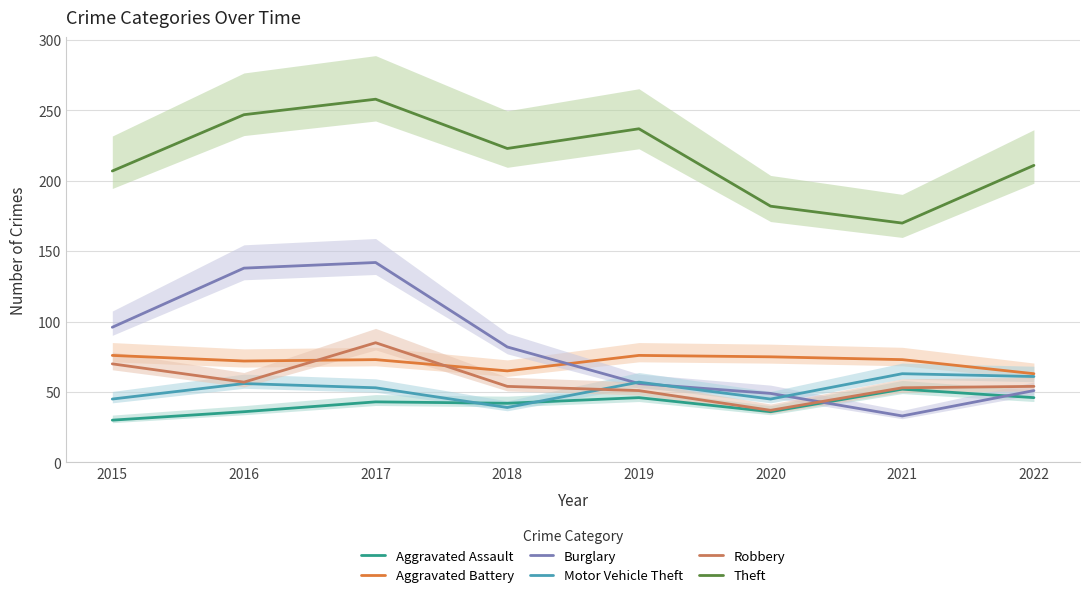

What is the minimum value shown in the chart?

30